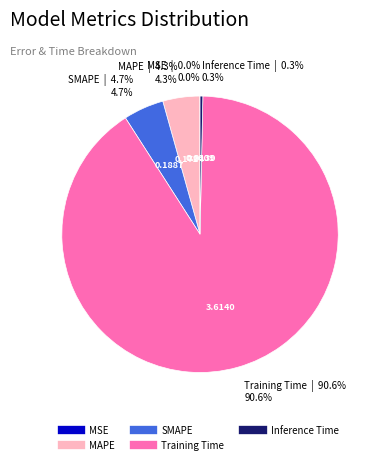

Which category accounts for the majority?

Training Time